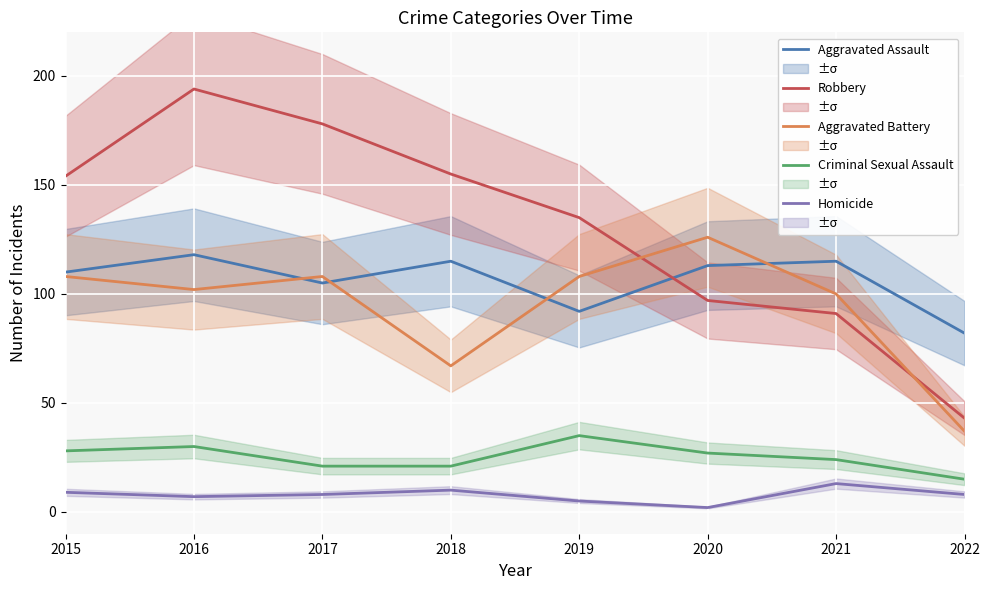

The Criminal Sexual Assault series shows 24 at 2021. True or false?

True